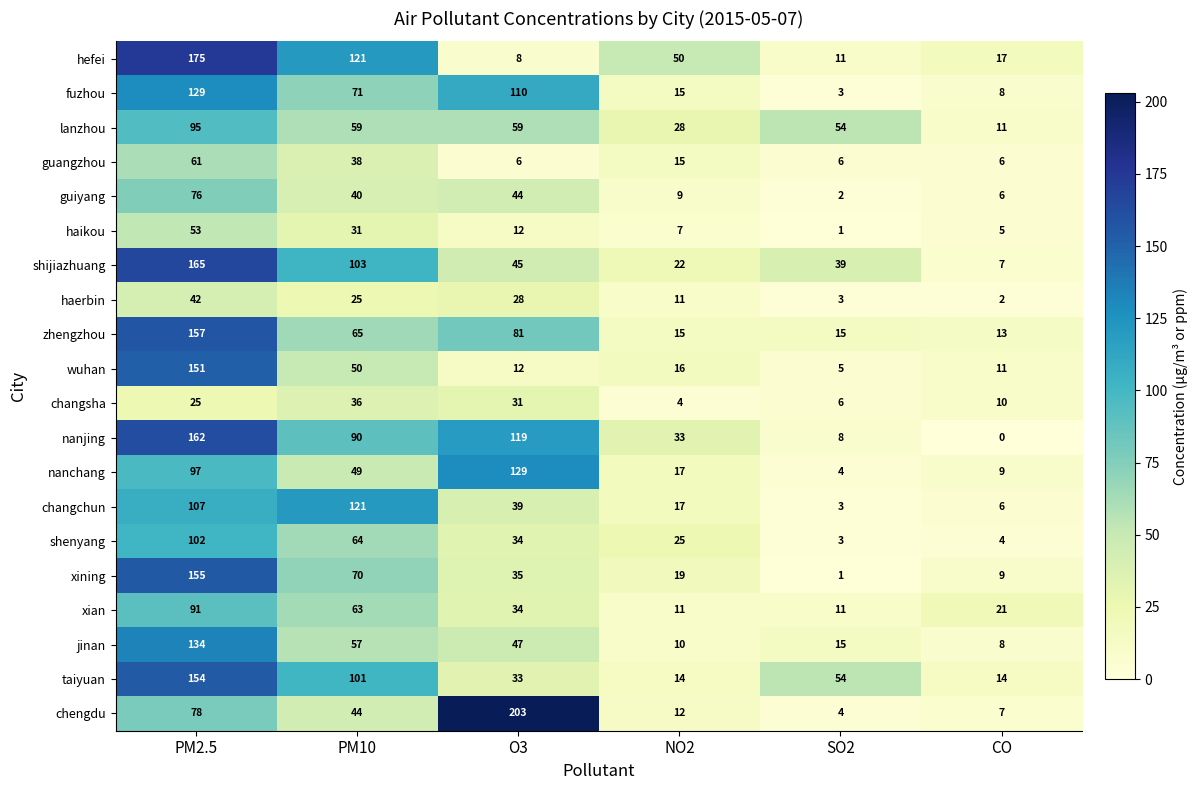

What value does the changchun series have at PM10, to the nearest 10?

120